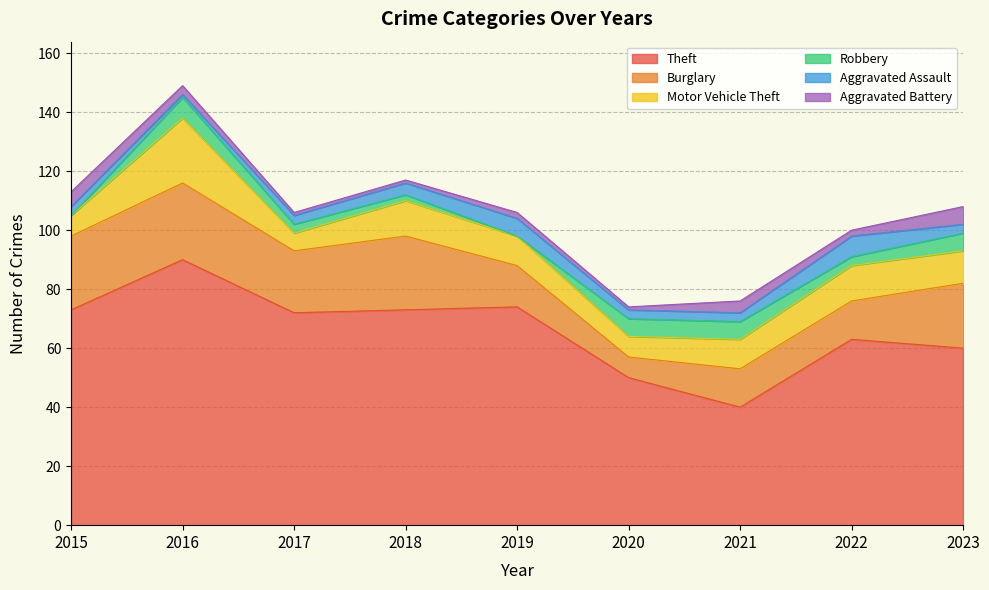

How many values in the Robbery series are below 3?

3